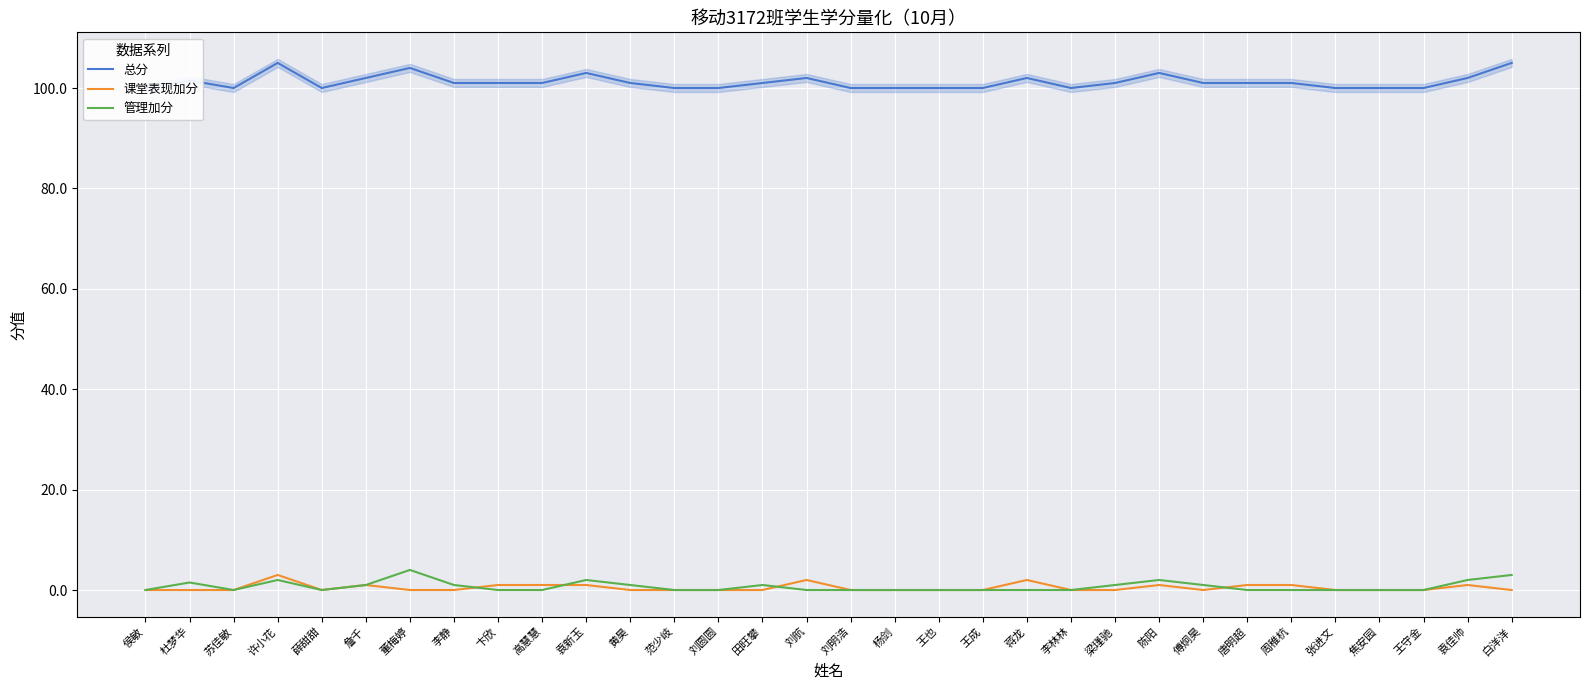

What is the highest value of the 管理加分 series?

4.0